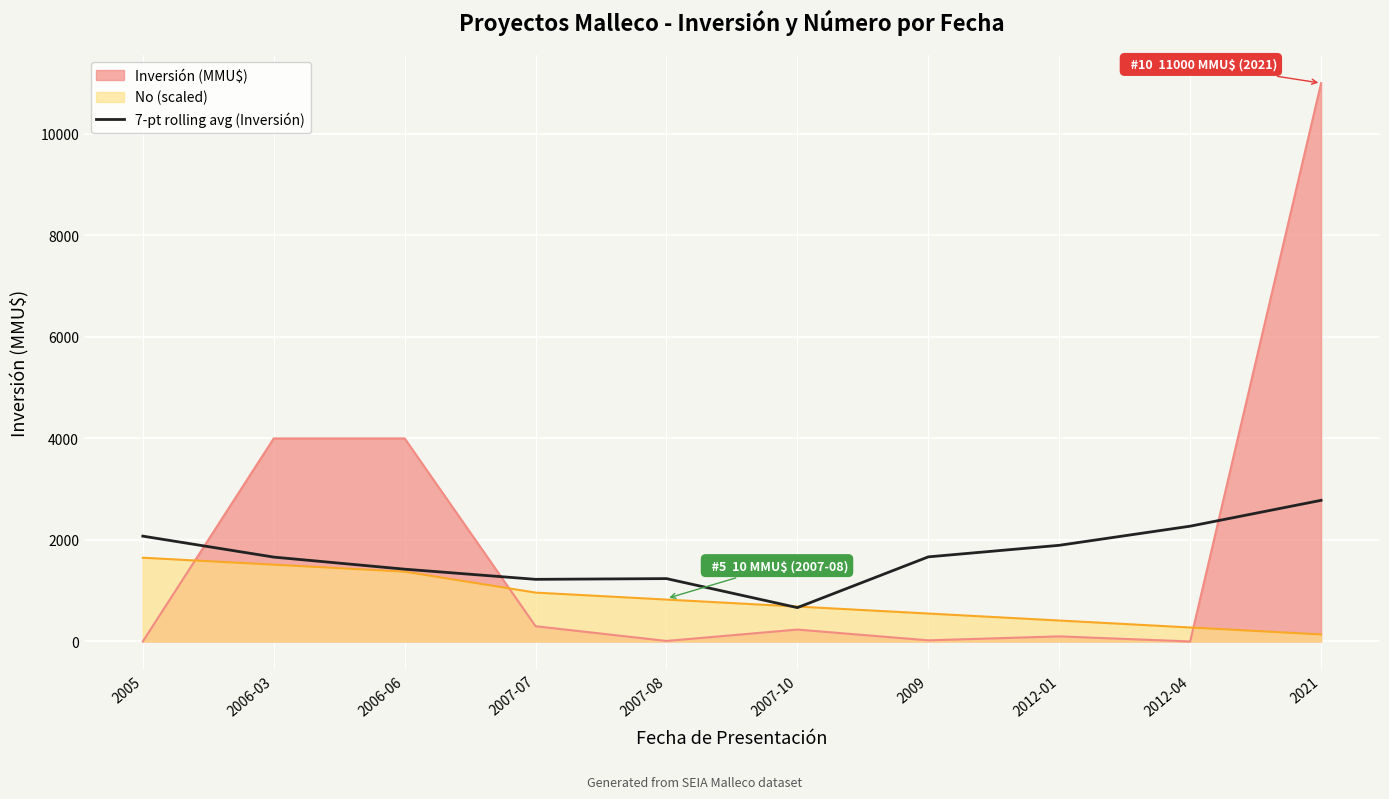

Count the number of categories in the chart.

10